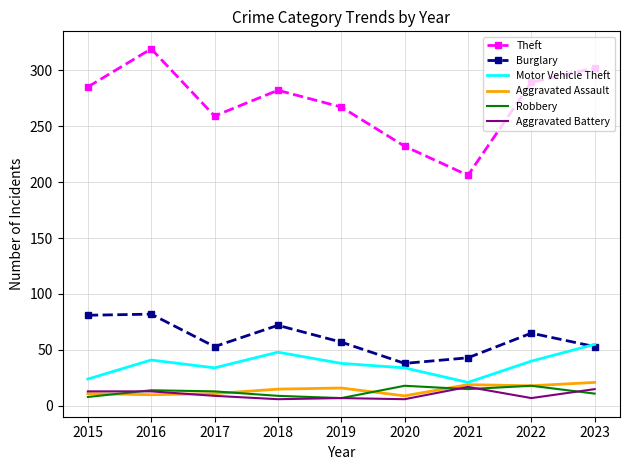

Is it true that Aggravated Assault equals 28 at 2019?

False